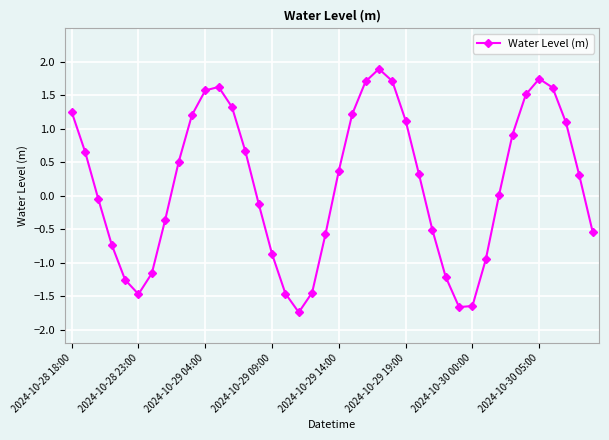

What is the greatest value displayed?

1.9